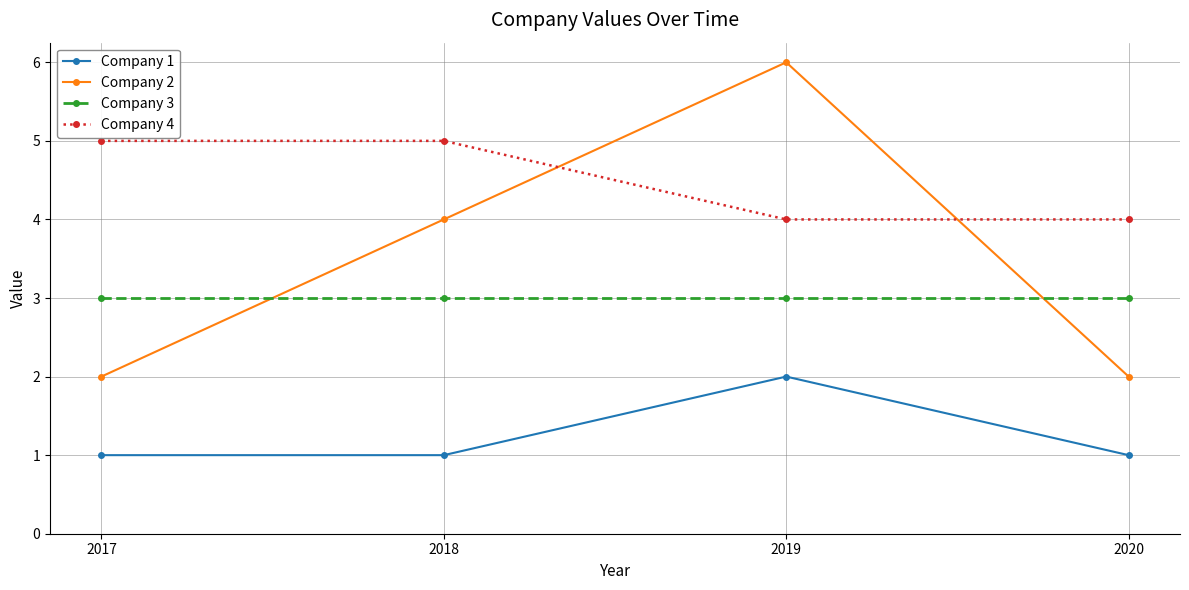

How many lines are shown in the chart?

4